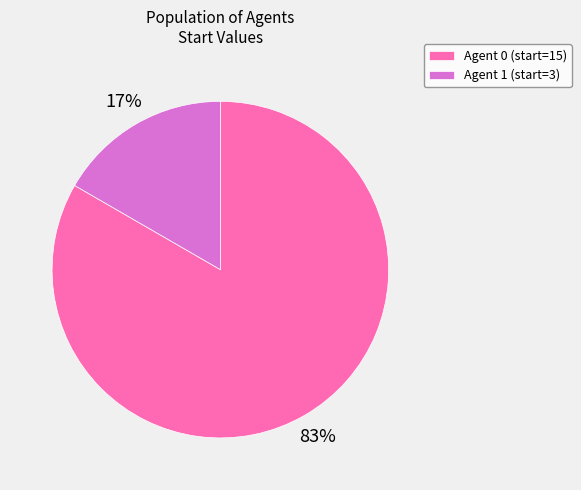

What is the largest slice in the pie chart?

Agent 0 (start=15)